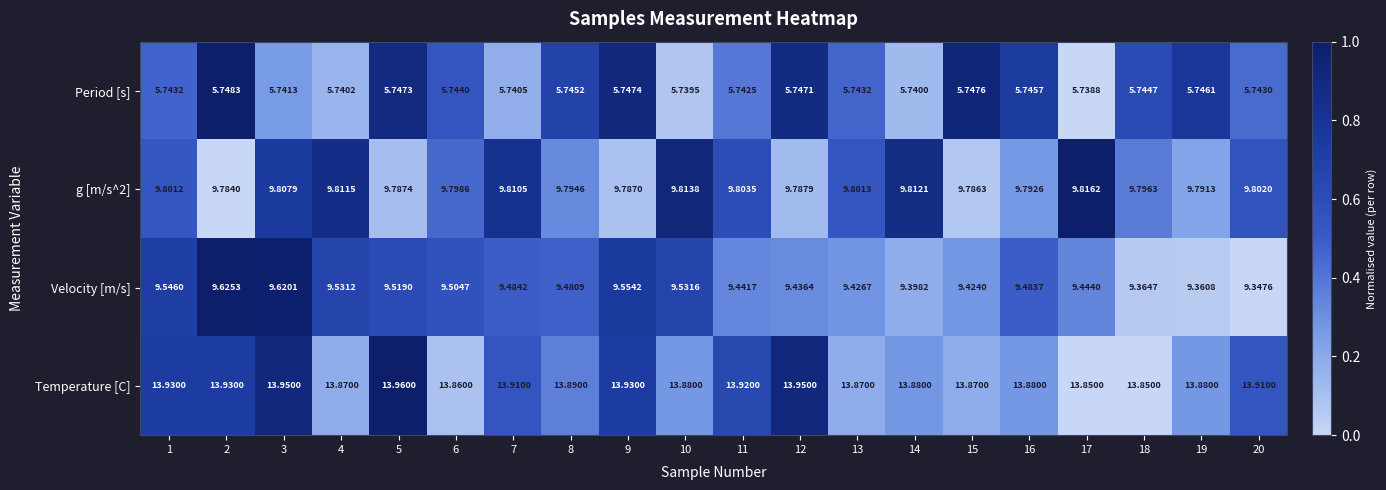

At 19, list the series in order from smallest to largest.

Period [s], Velocity [m/s], g [m/s^2], Temperature [C]